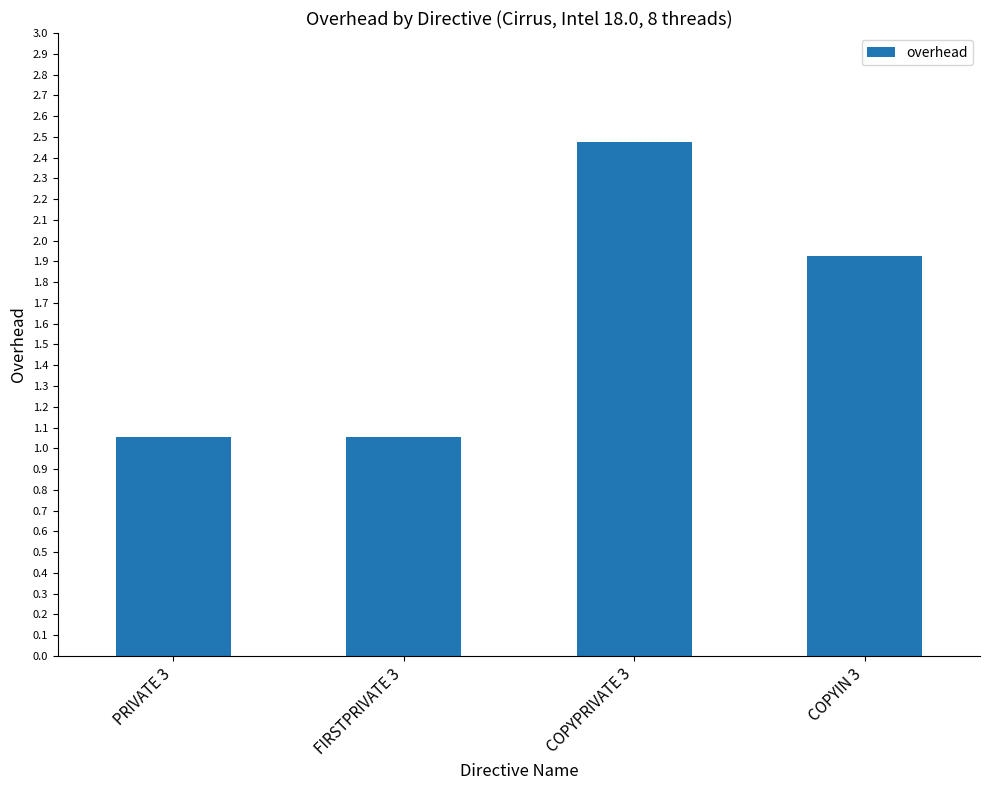

What is the greatest value displayed?

2.5